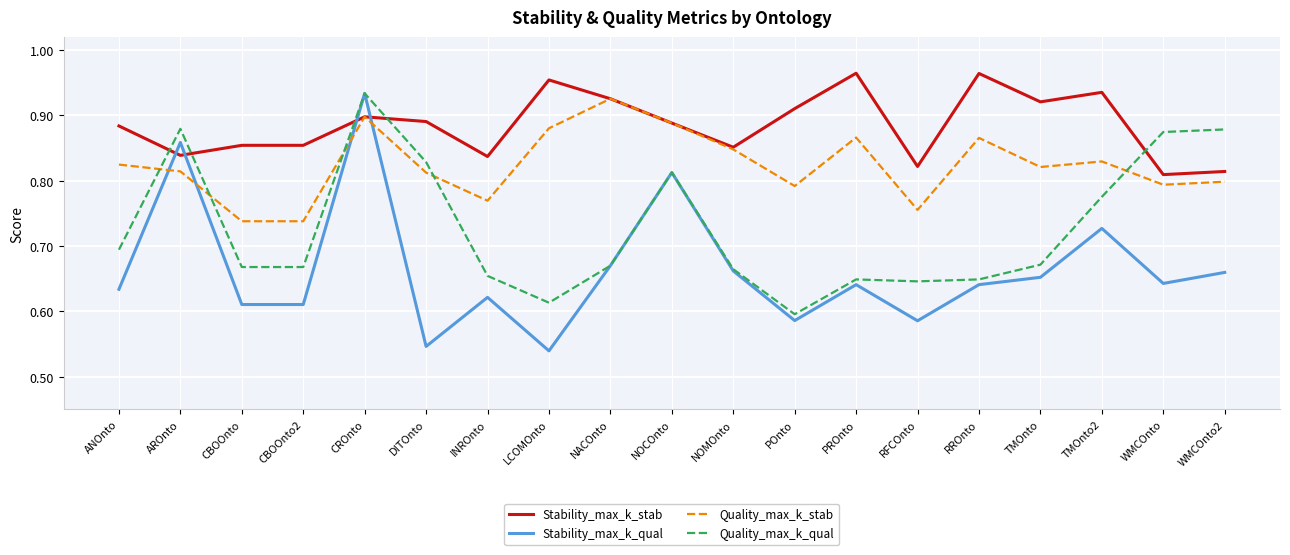

What is the sum of the Stability_max_k_qual values at NACOnto and TMOnto?

1.3